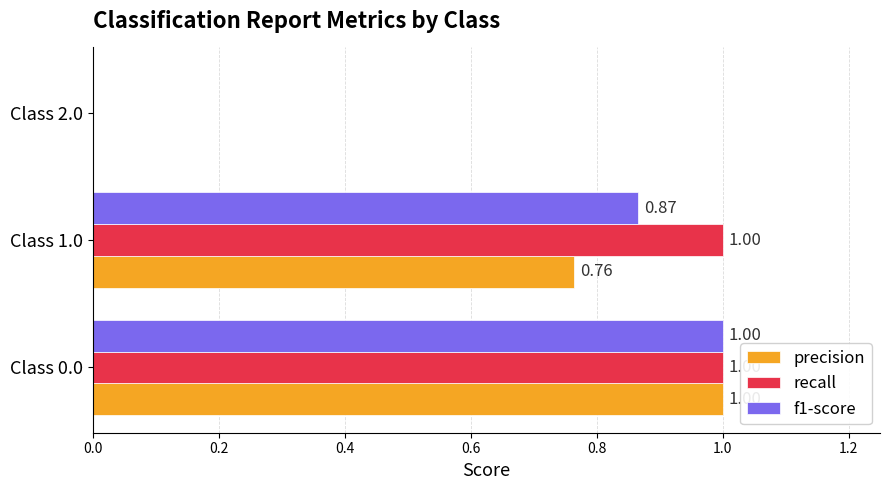

Where is recall nearest to the value 0?

Class 2.0